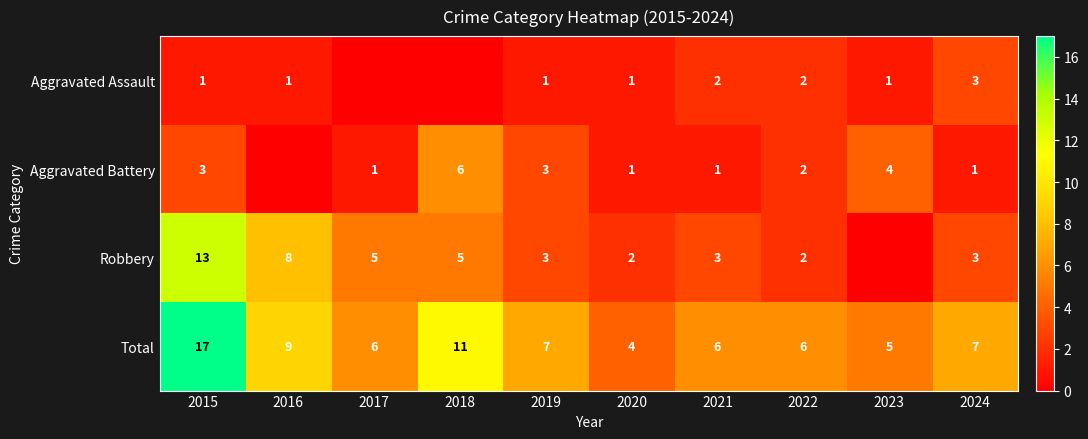

Which category has the highest value in the Total series?

2015